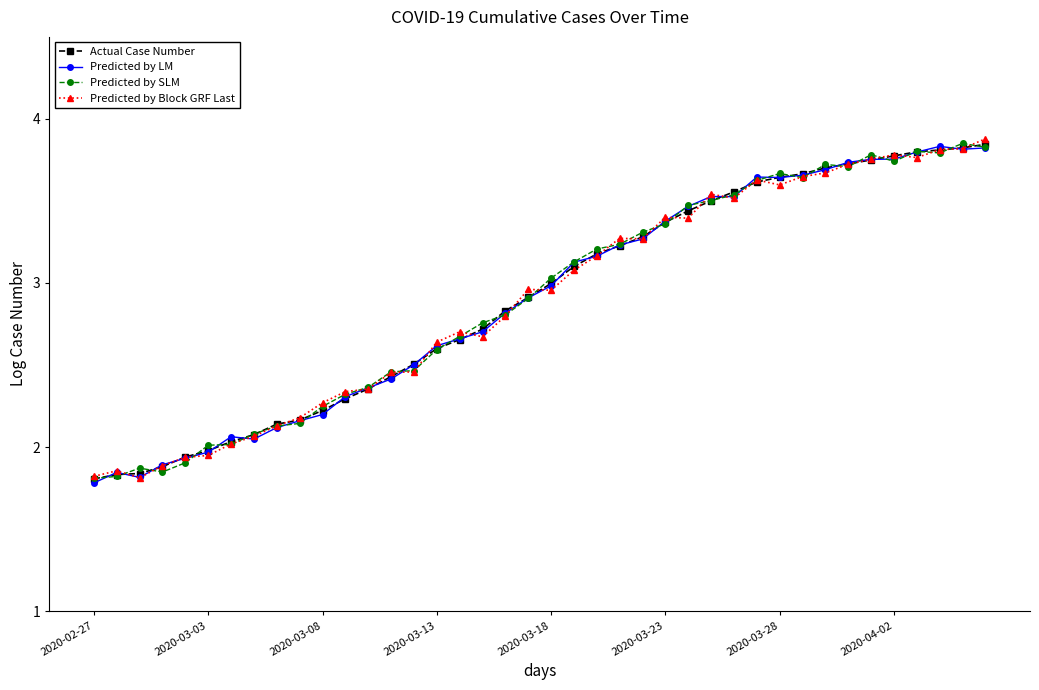

Does the chart have visible grid lines?

No